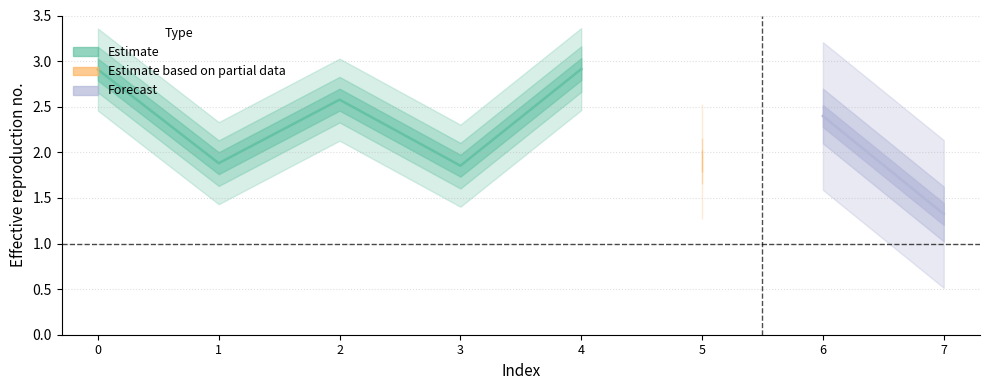

What is the smallest value displayed?

1.3